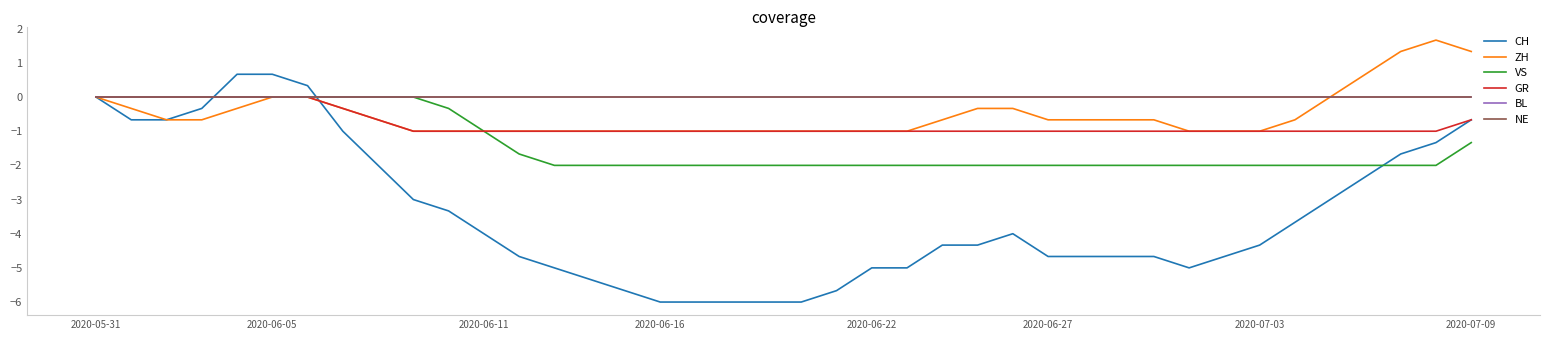

Does the chart have visible grid lines?

No